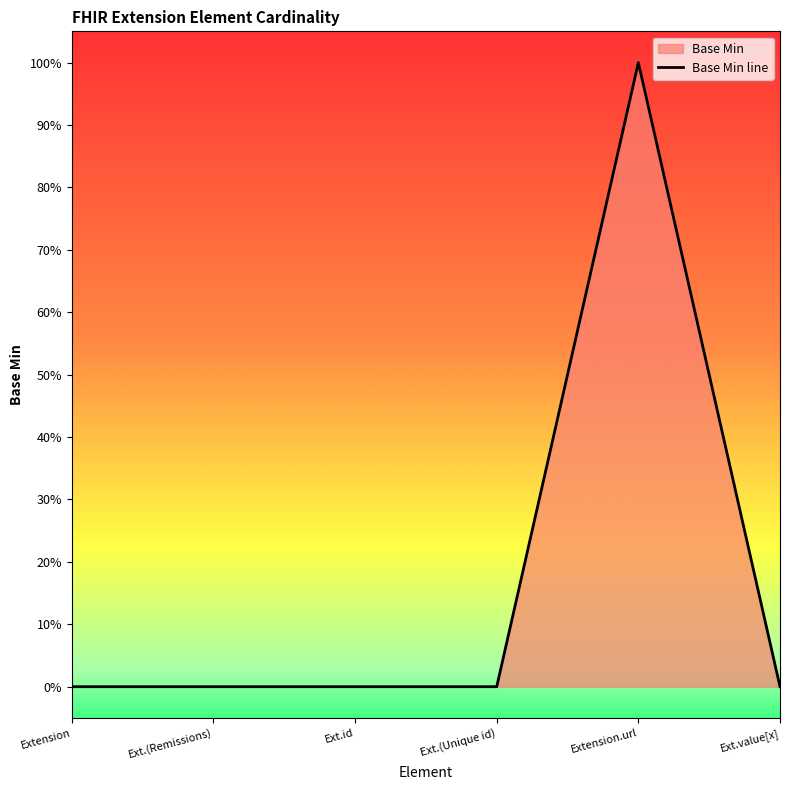

How many points are higher than both their immediate neighbors (excluding endpoints)?

1